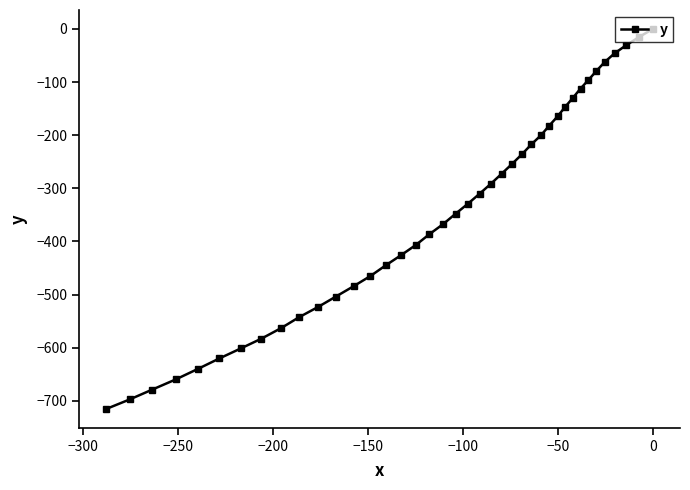

Reading left to right, what are all the values shown in this chart?

-715.1	-697.4	-678.7	-659.8	-639.8	-620.1	-601.4	-582.9	-563.2	-542.6	-523.1	-503.7	-484.3	-465.0	-444.8	-425.6	-406.6	-386.4	-367.5	-347.6	-328.7	-310.0	-291.4	-272.8	-254.2	-235.7	-217.3	-200.0	-181.7	-164.6	-146.3	-129.2	-112.2	-96.3	-79.2	-62.0	-45.9	-30.7	-15.4	0.0